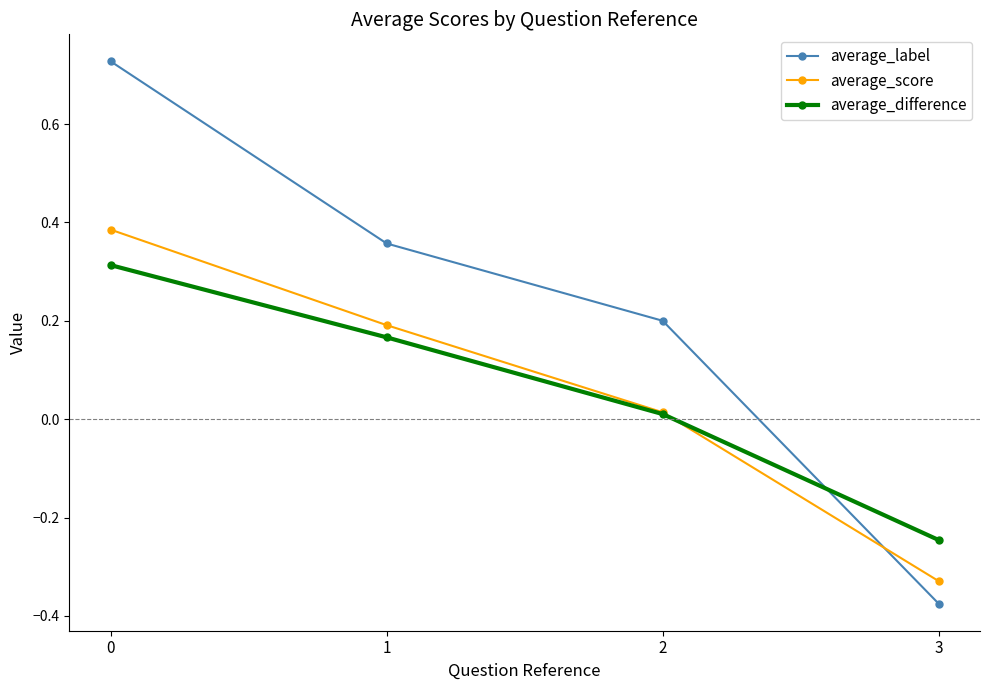

How many intersections are there between average_difference and average_label?

1